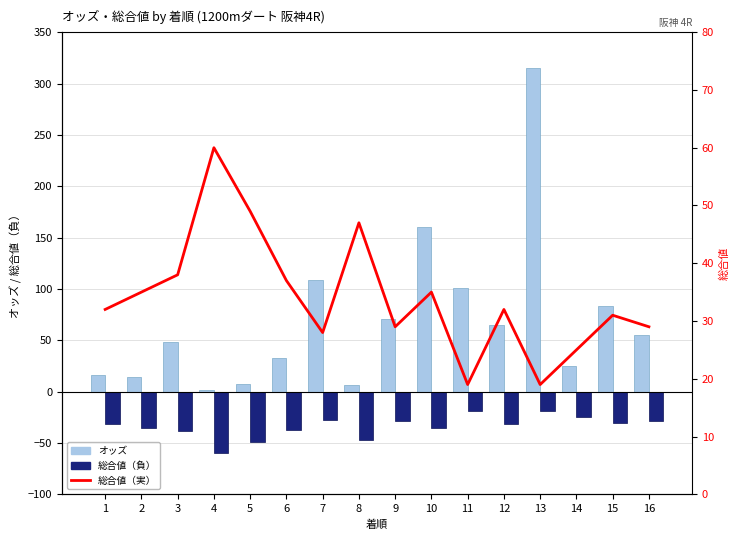

How many groups of bars are there?

16